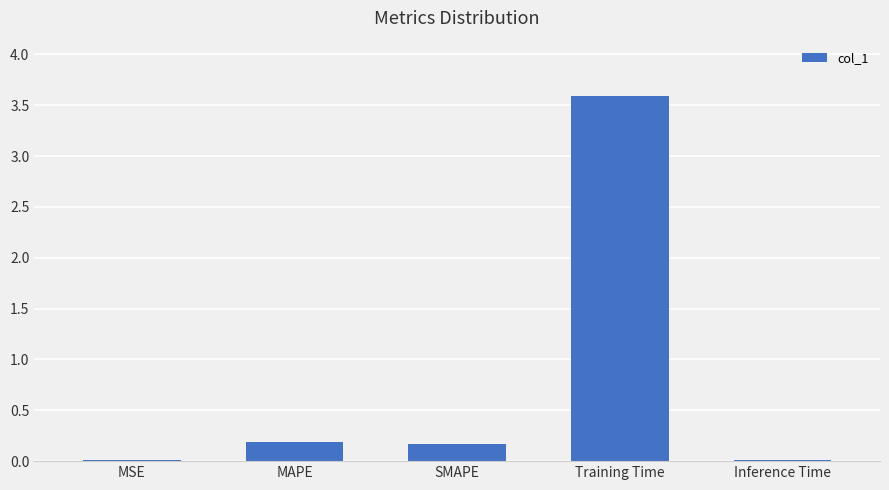

What value does the data have at MAPE?

0.2